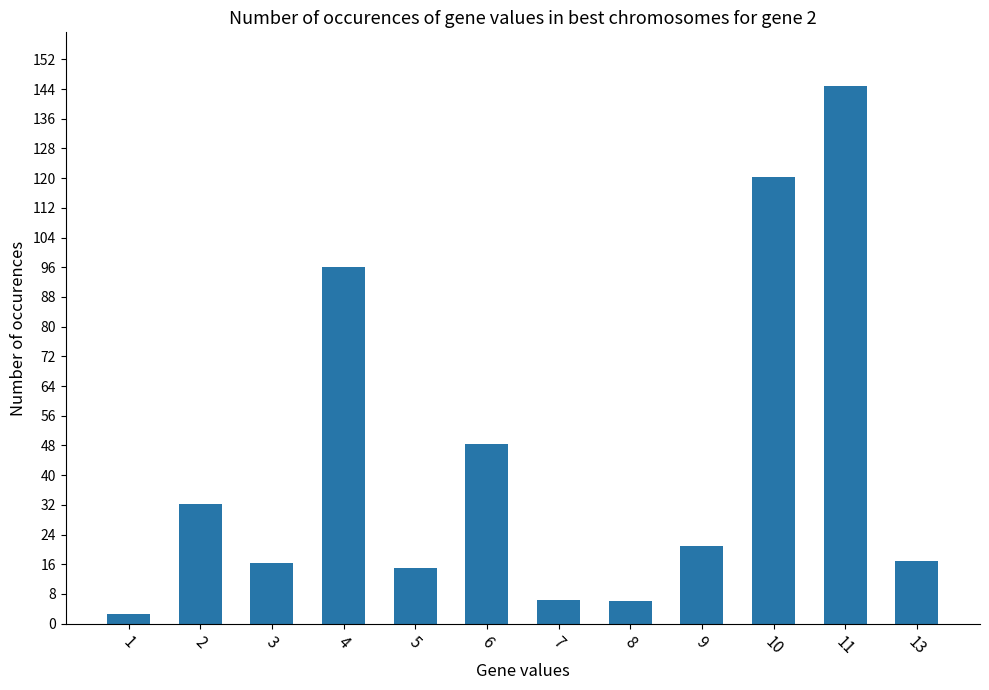

What is the difference between the second highest and minimum values?

117.9